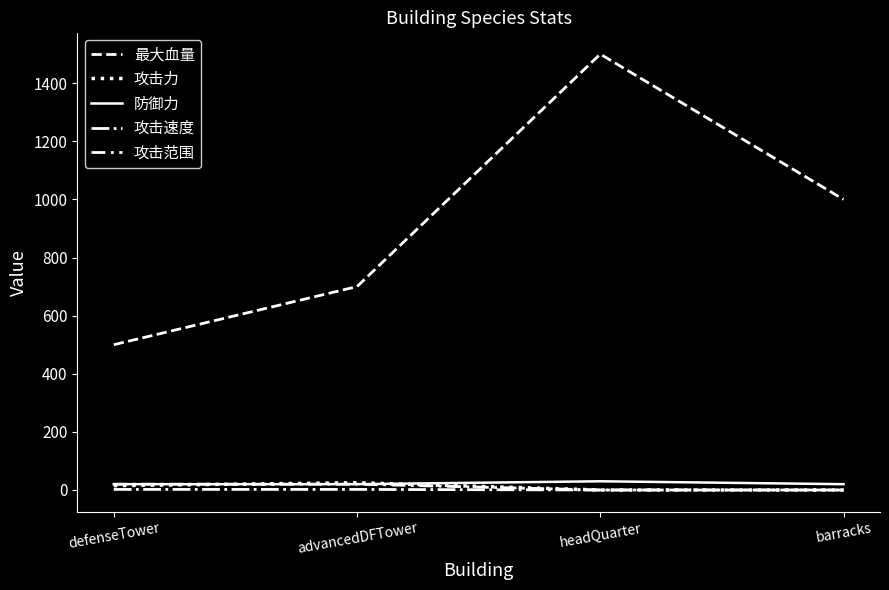

Rank the series by their maximum value, from highest to lowest.

最大血量, 防御力, 攻击力, 攻击范围, 攻击速度